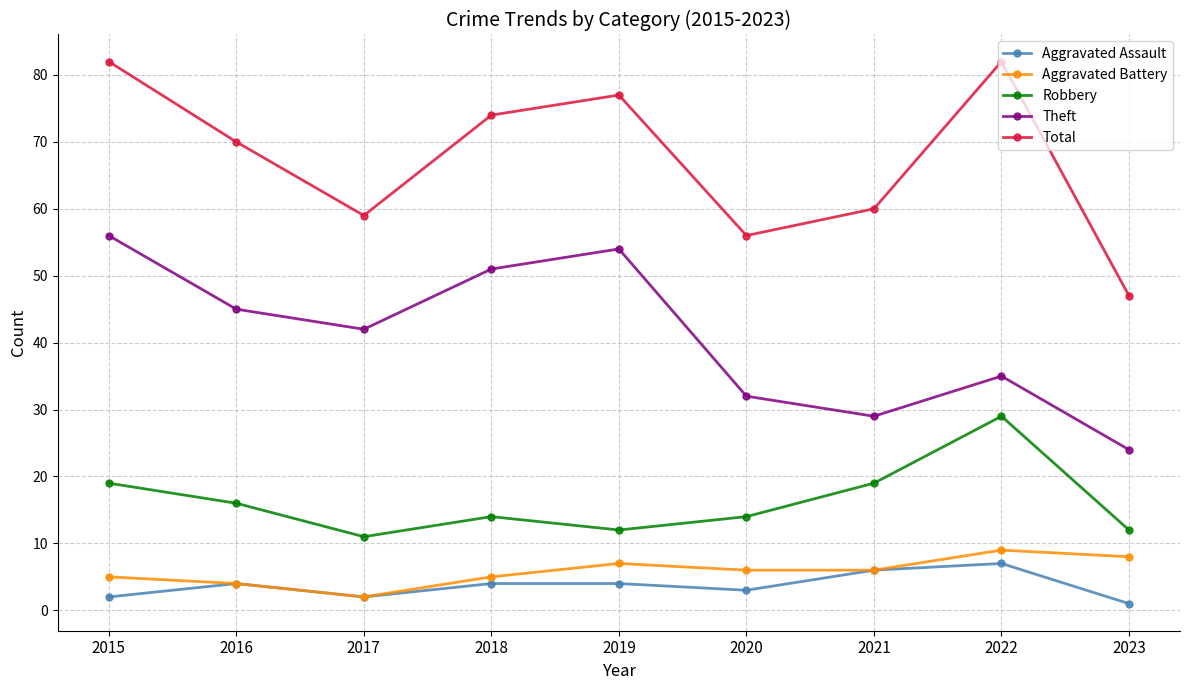

At how many categories does at least one series exceed 49?

8